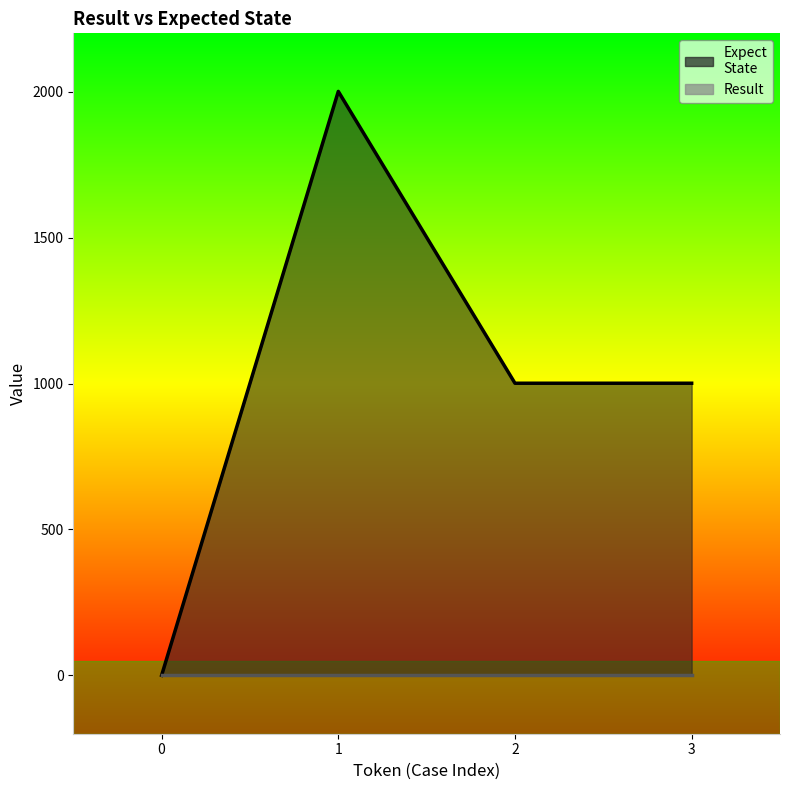

Count the number of categories in the chart.

4